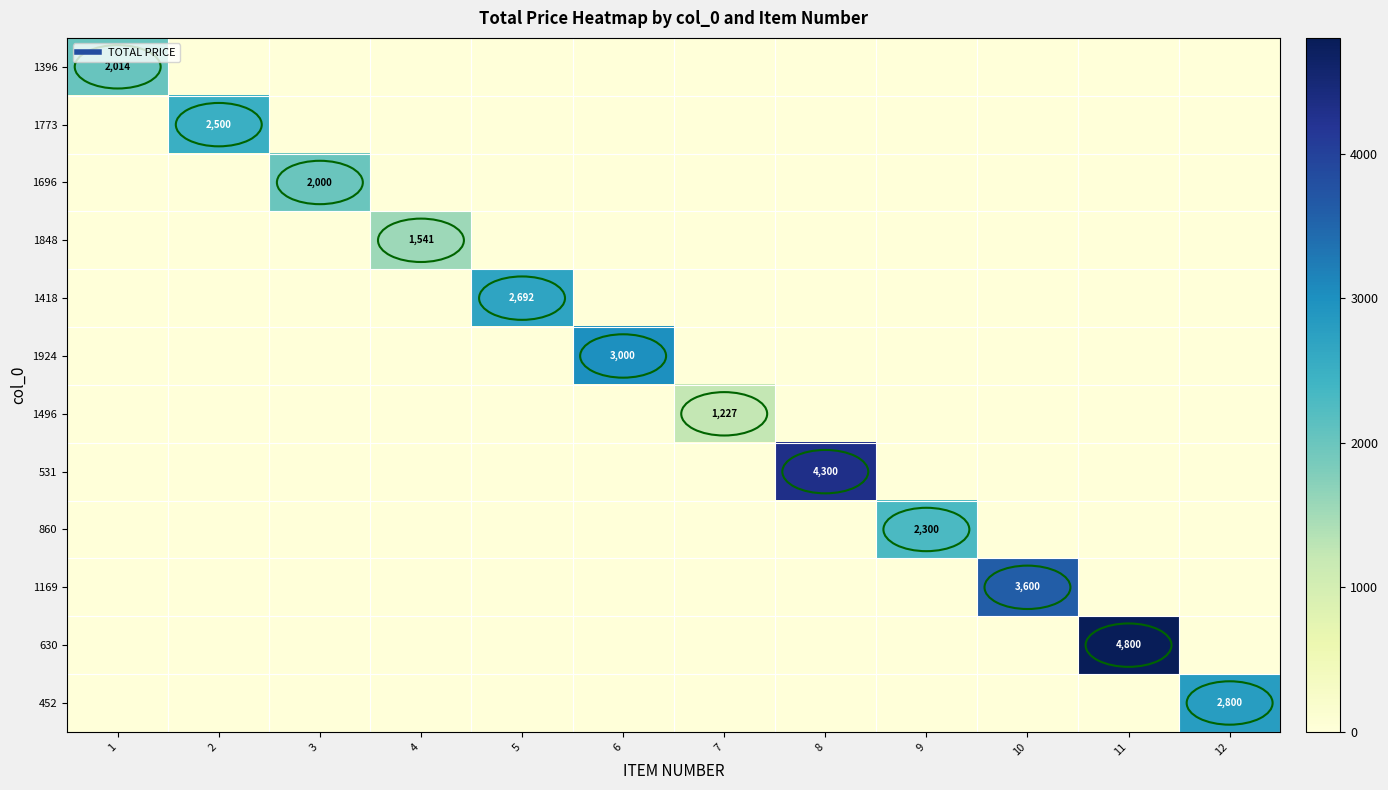

At how many categories does at least one series exceed 1403?

11